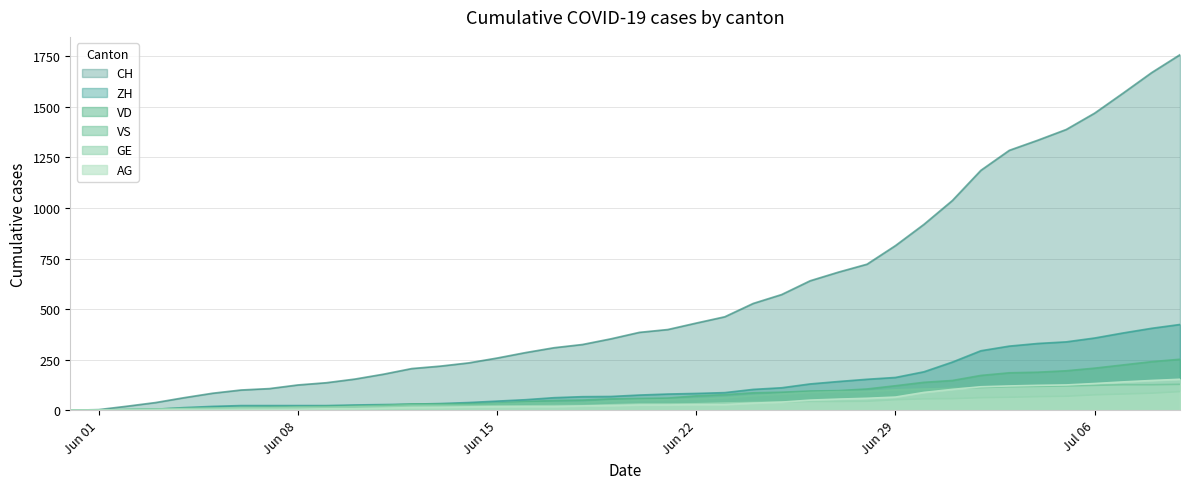

What is the greatest value displayed?

1758